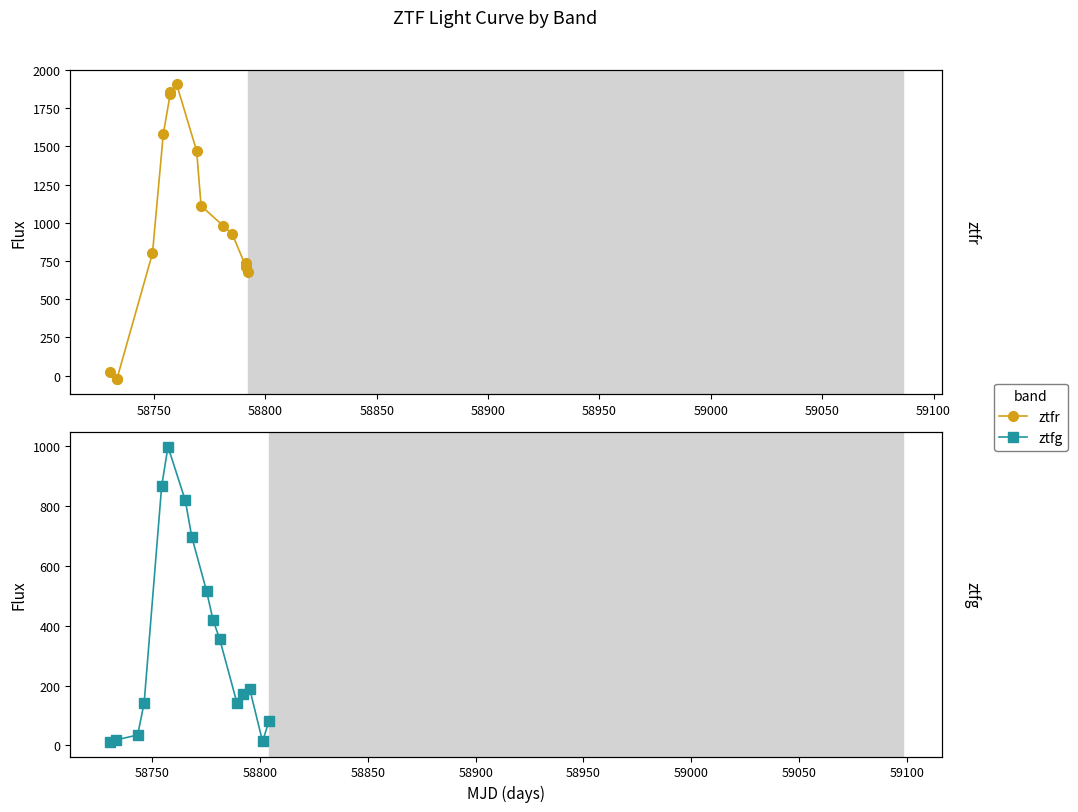

Between 58750 and 58850, which series saw the biggest shift?

ztfr